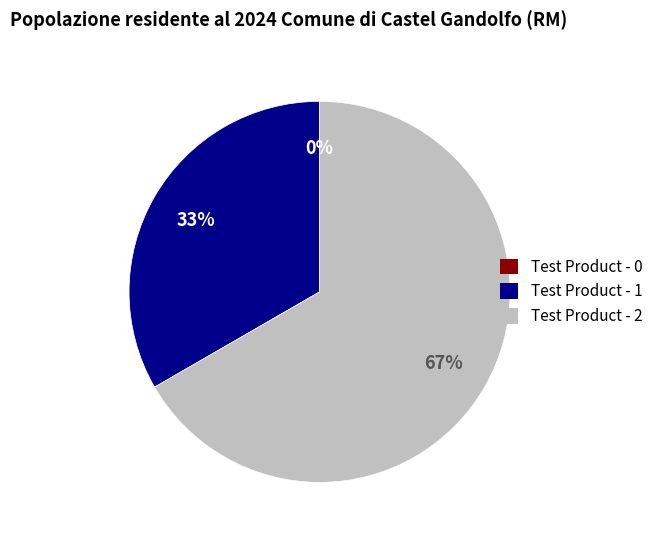

Rank the categories by value from lowest to highest.

Test Product - 0, Test Product - 1, Test Product - 2